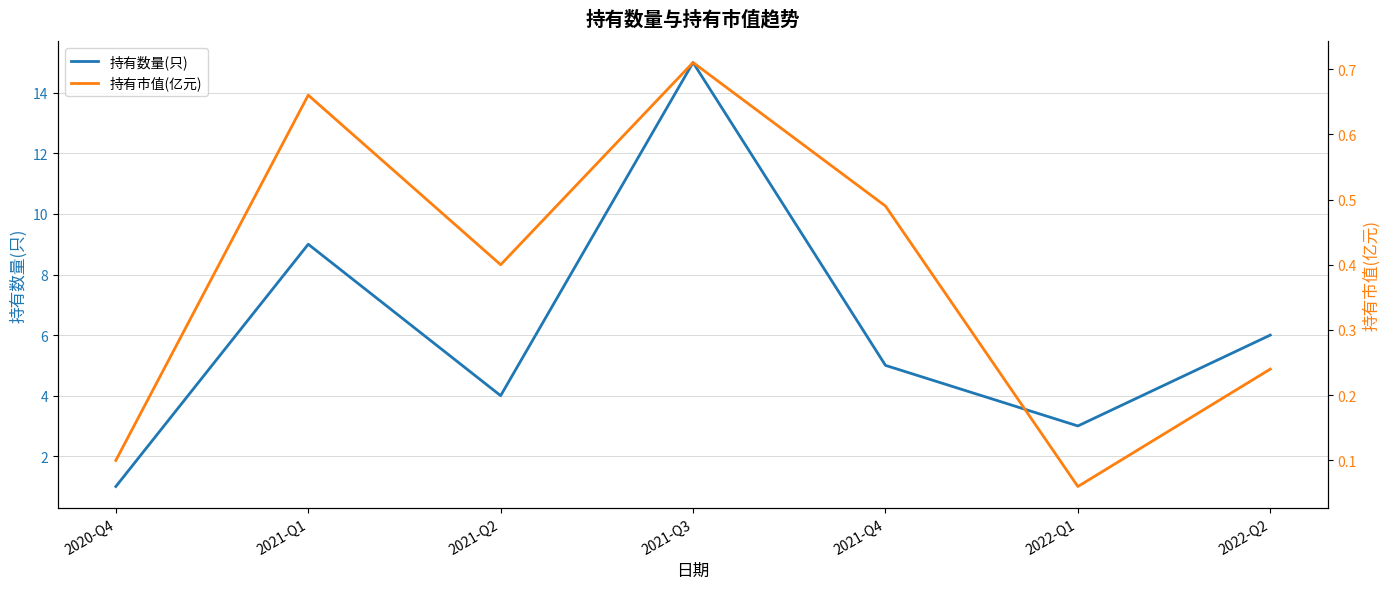

True or false: 持有数量(只) and 持有市值(亿元) cross at least once.

False